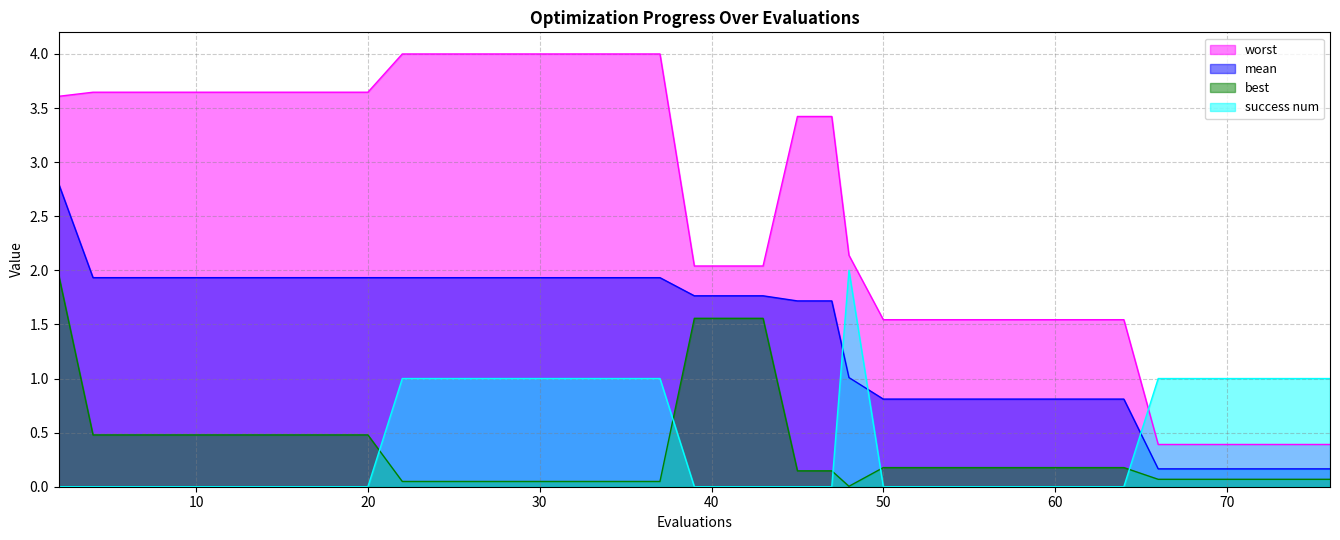

What is the total value across all series at 68?

1.6